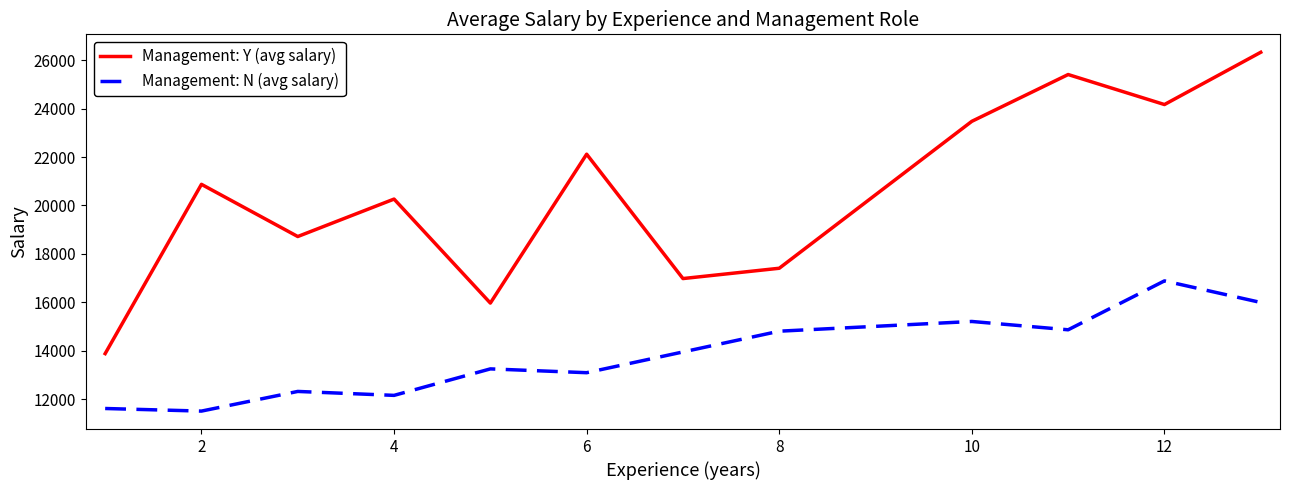

The value of Management: Y (avg salary) at 12 is 9853.0. True or false?

False